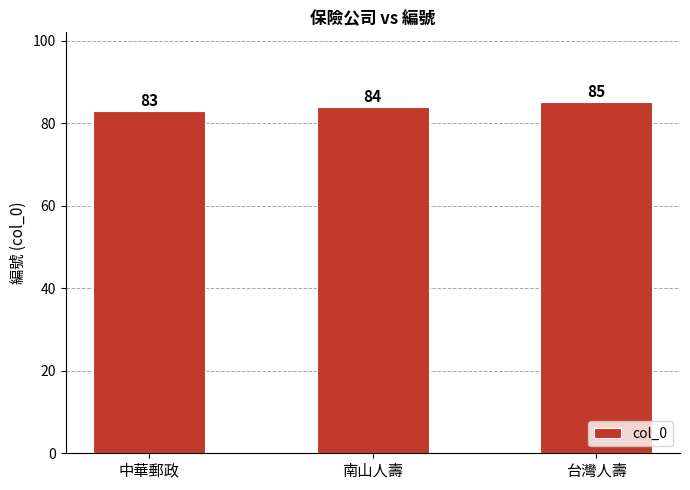

Rank the categories by value from lowest to highest.

中華郵政, 南山人壽, 台灣人壽